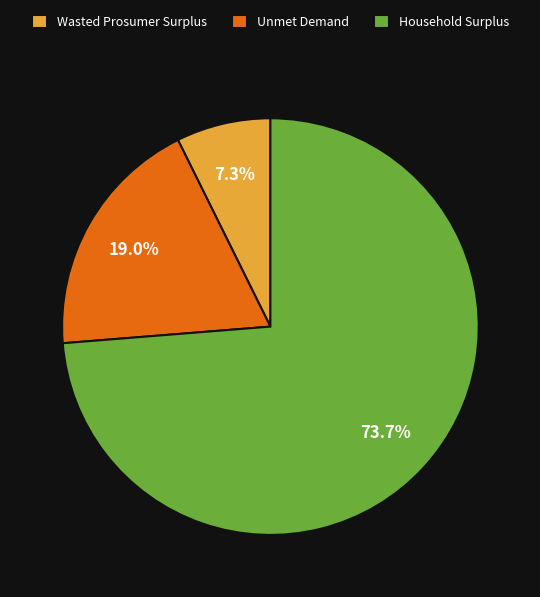

Is it true that Wasted Prosumer Surplus is 1% of the pie?

False